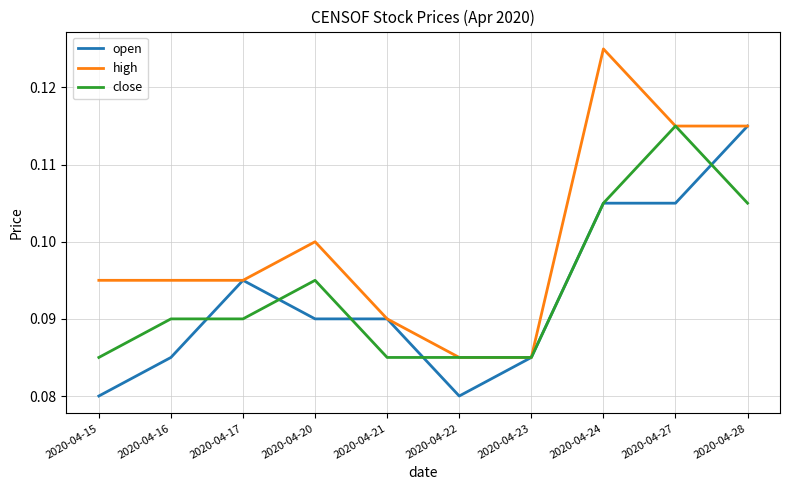

Rank the series at 2020-04-15 from highest to lowest value.

high, close, open